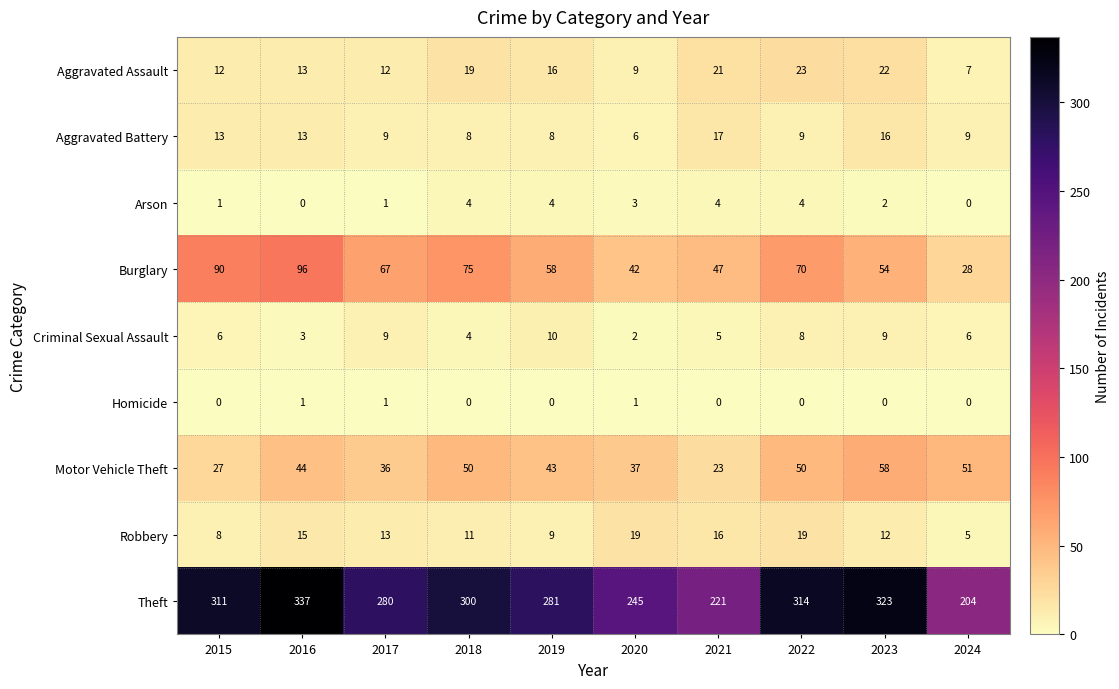

What is the difference between the second highest and minimum values in the Arson series?

4